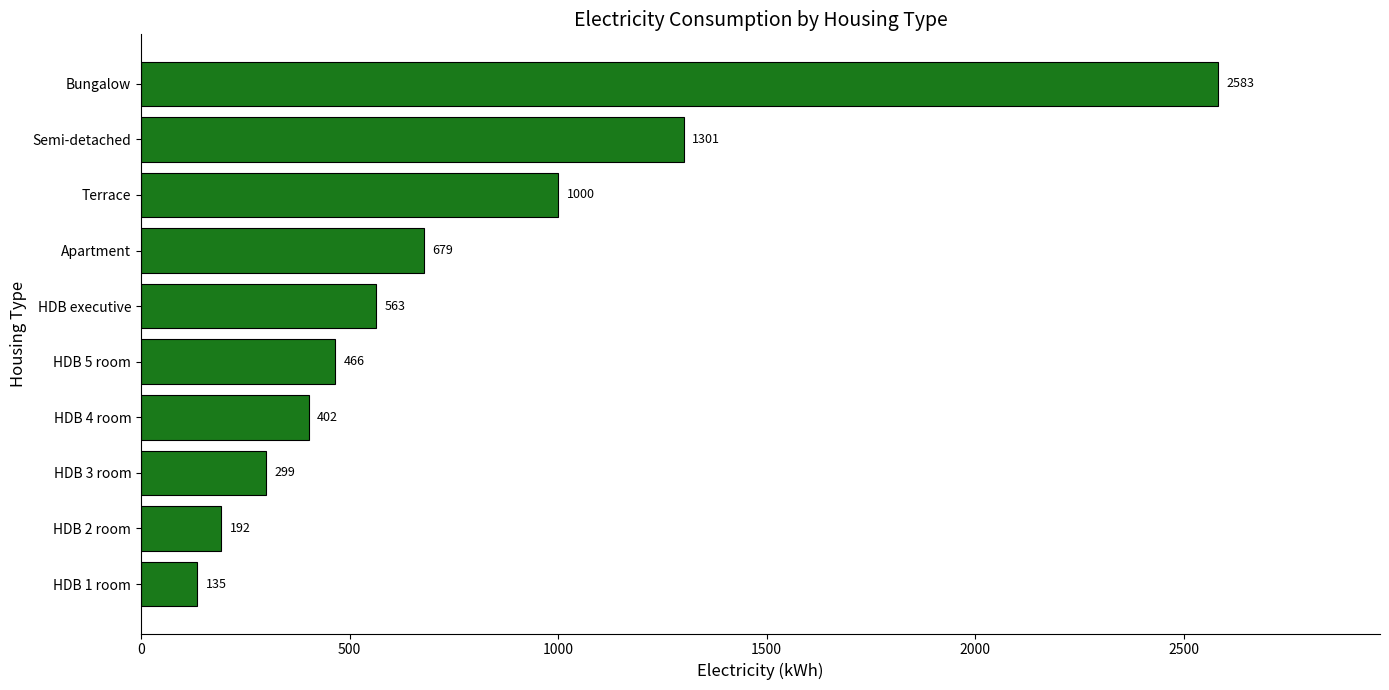

What is the average value?

762